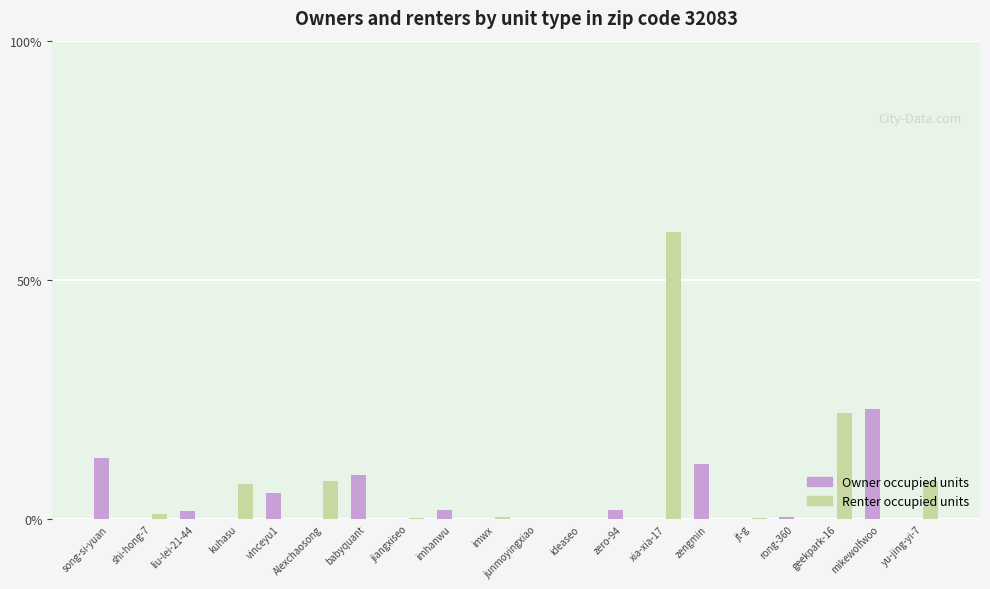

Count the number of categories in the chart.

20